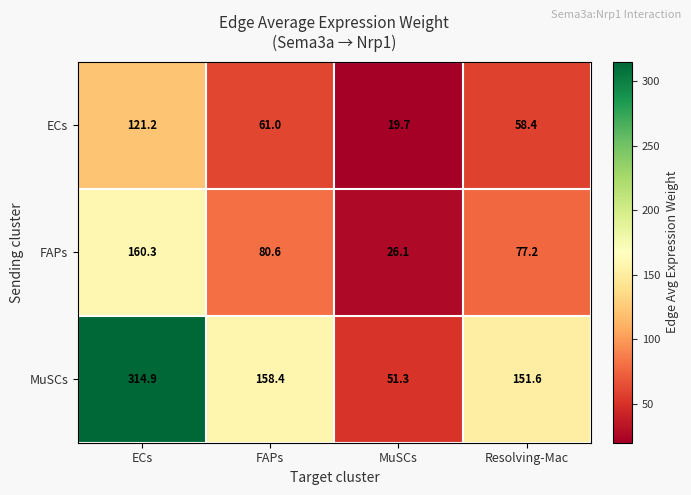

Which series has the largest total across all categories?

MuSCs